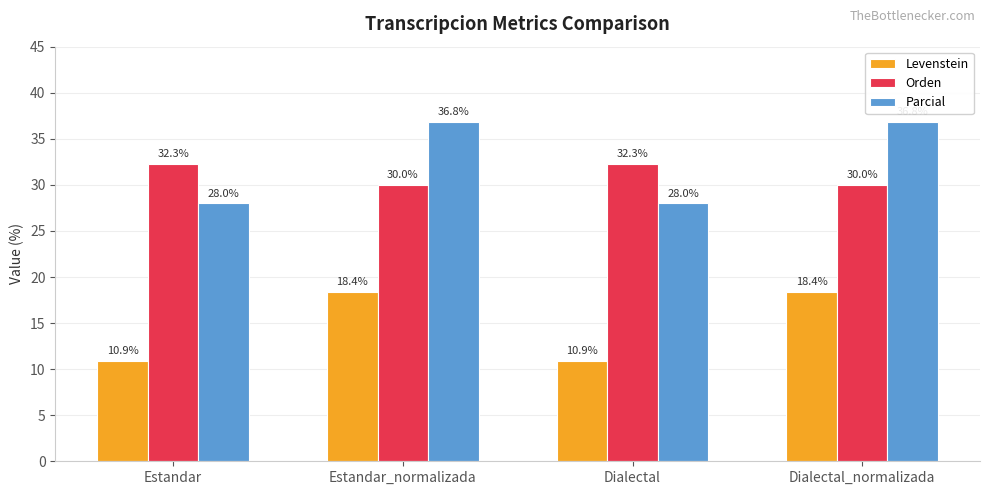

What is the sum of all Orden values?

124.5